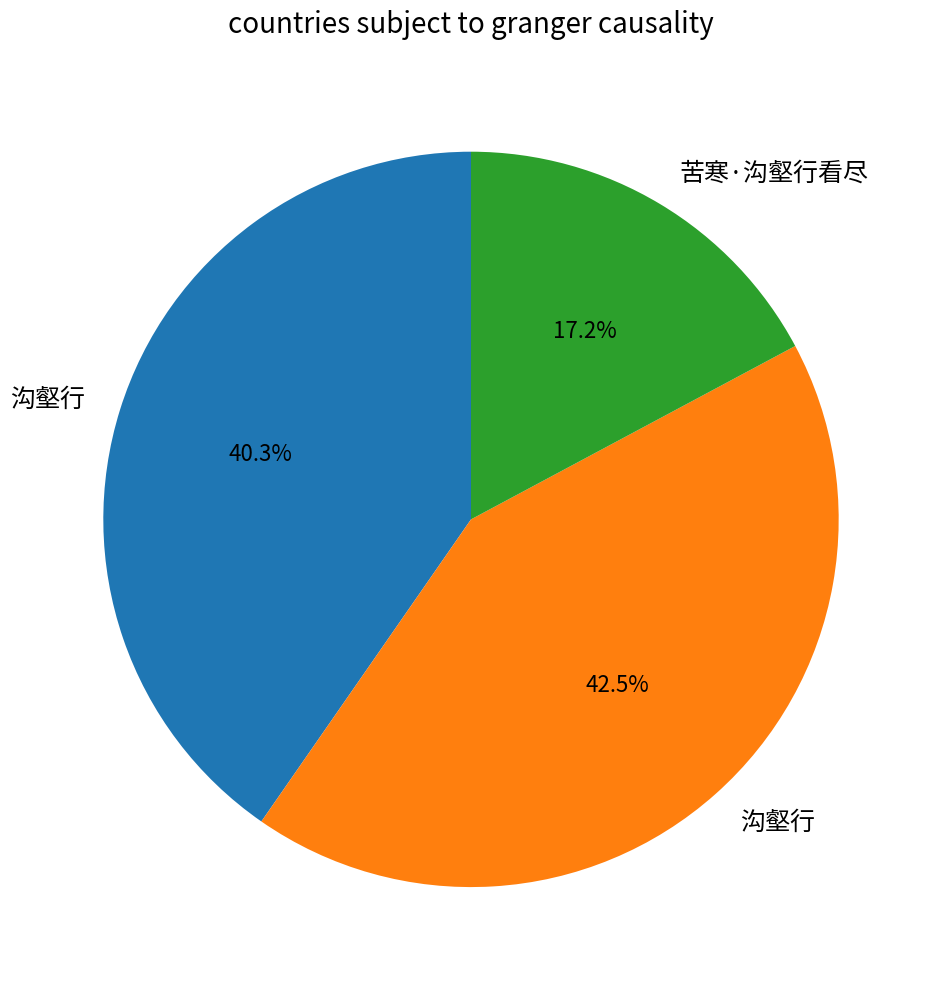

Is there any slice that represents more than half of the pie?

No